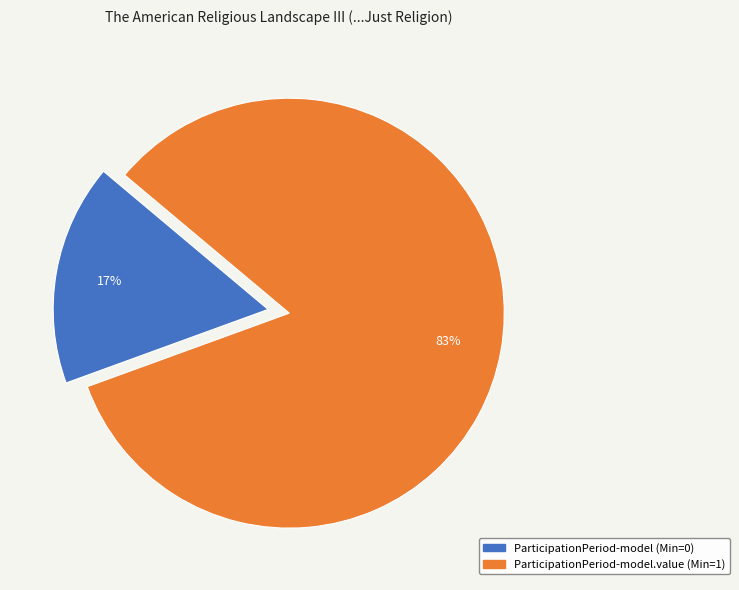

Does any single category account for the majority?

Yes